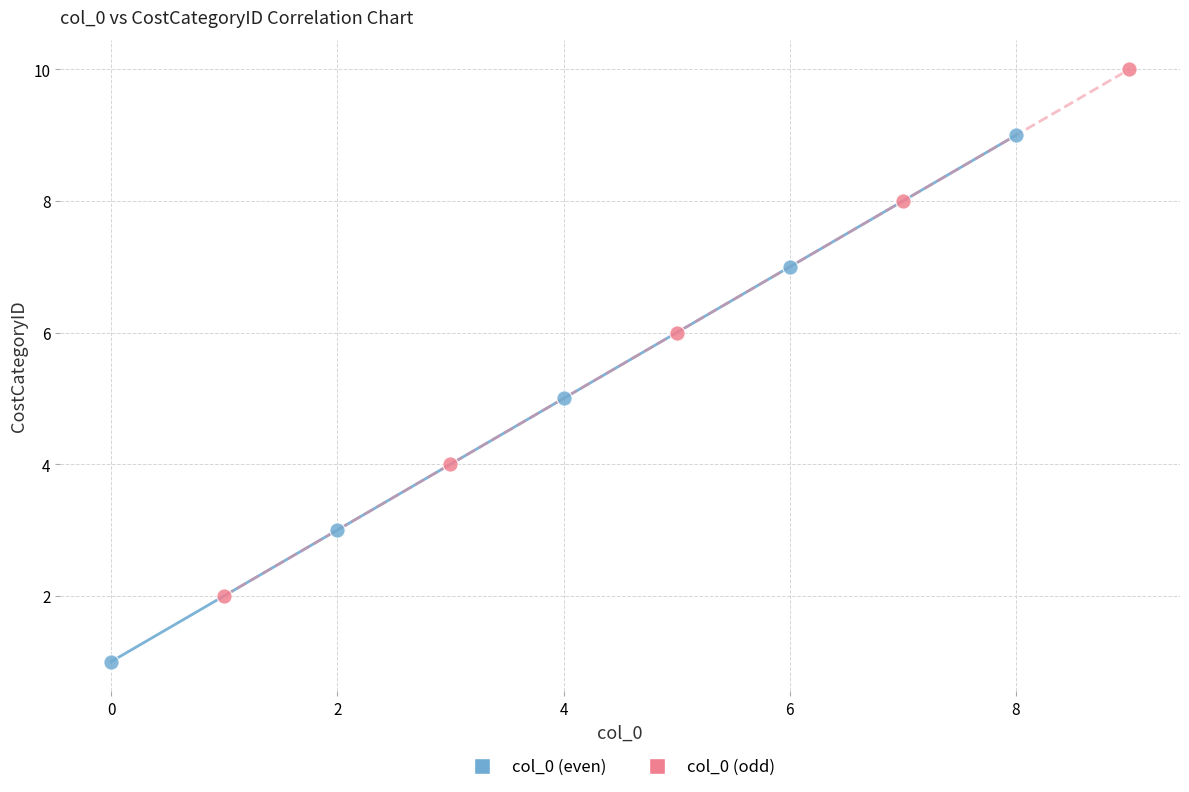

Which series reaches the maximum Y coordinate?

col_0 (odd)